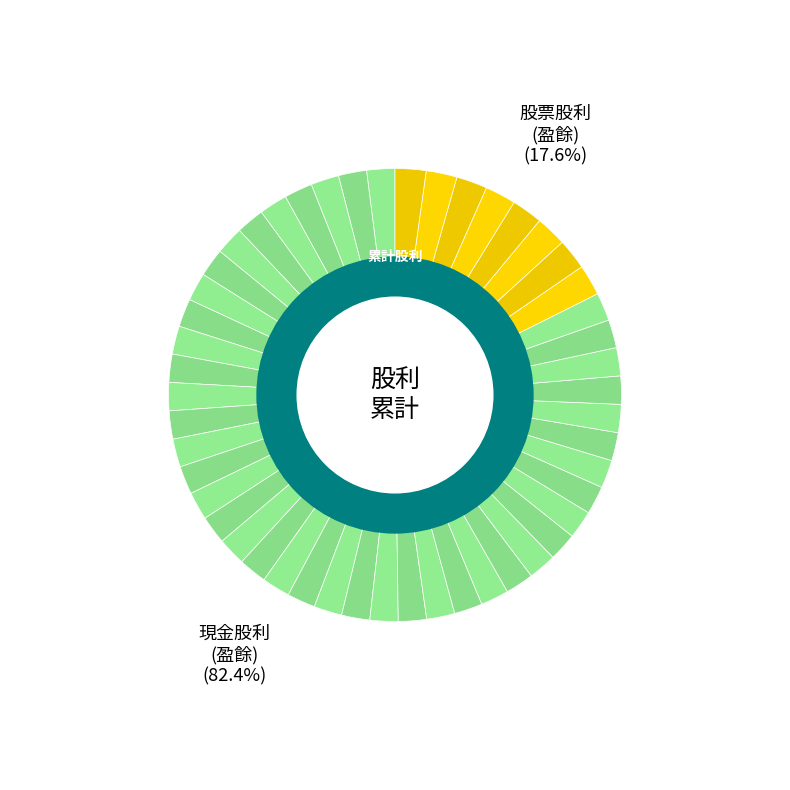

How much of the chart is everything except 現金股利 (公積)?

100.0%